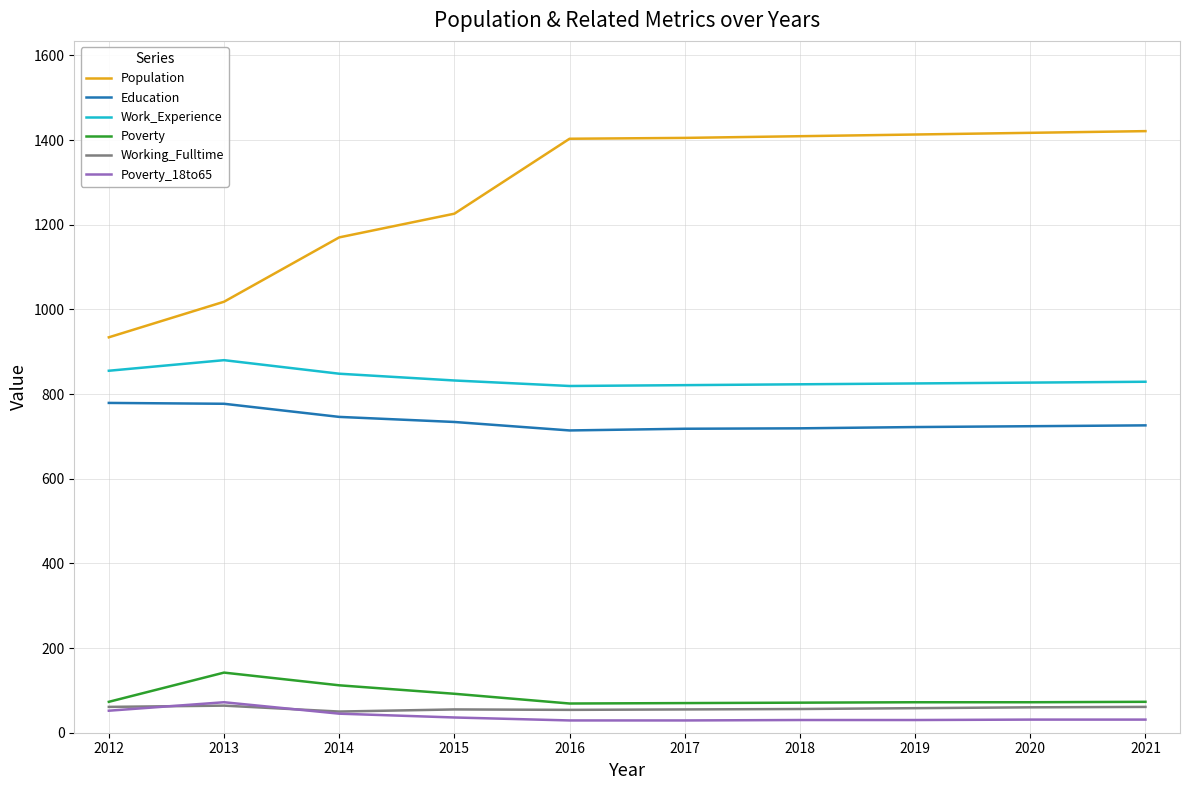

What is the difference between the highest and lowest values at 2013?

954